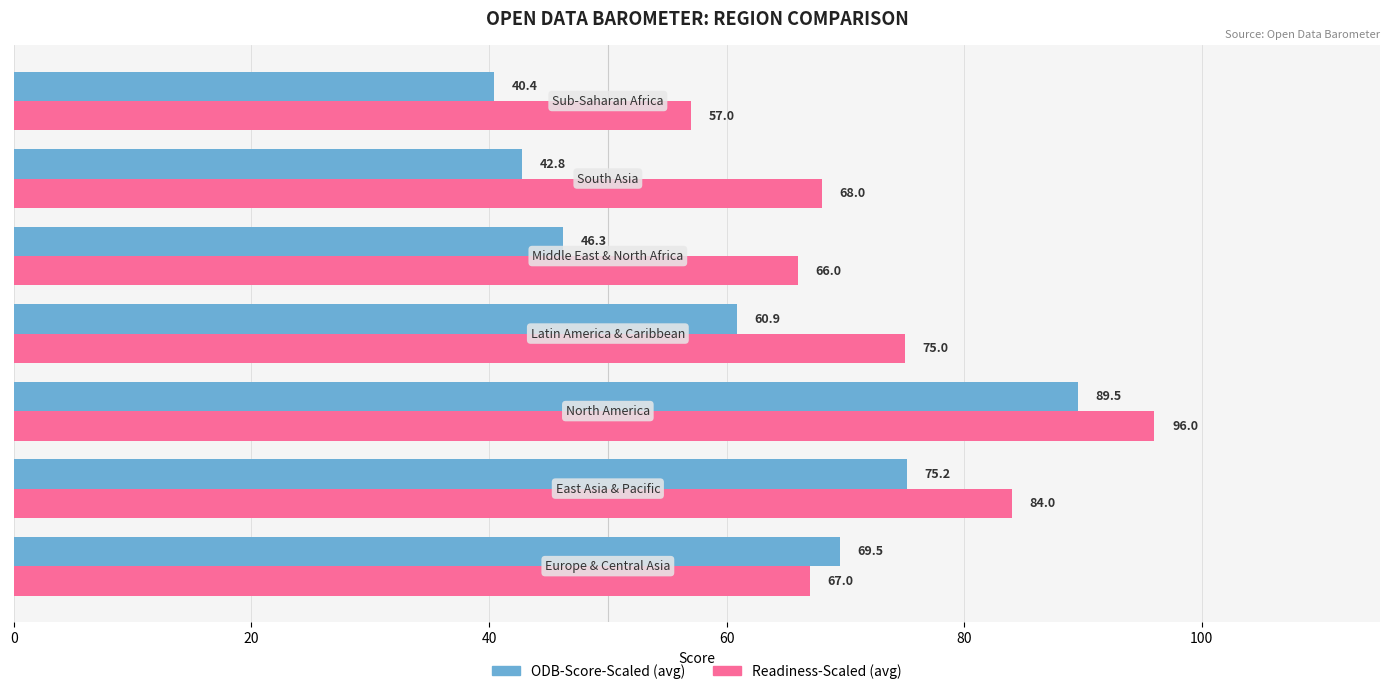

Which series has the widest spread of values?

ODB-Score-Scaled (avg)